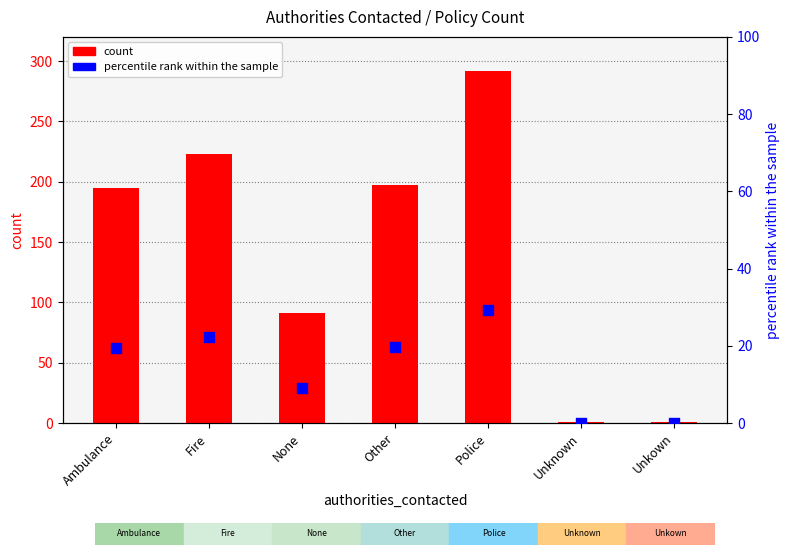

Which series has the largest total across all categories?

count